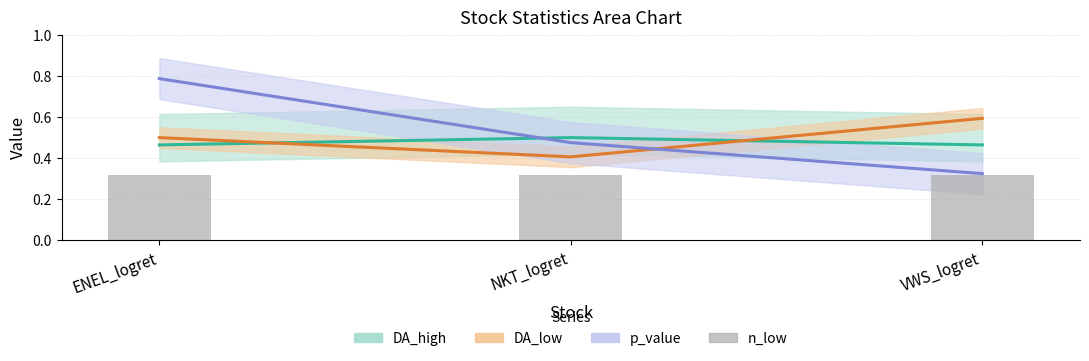

The DA_low series shows 0.2 at NKT_logret. True or false?

False